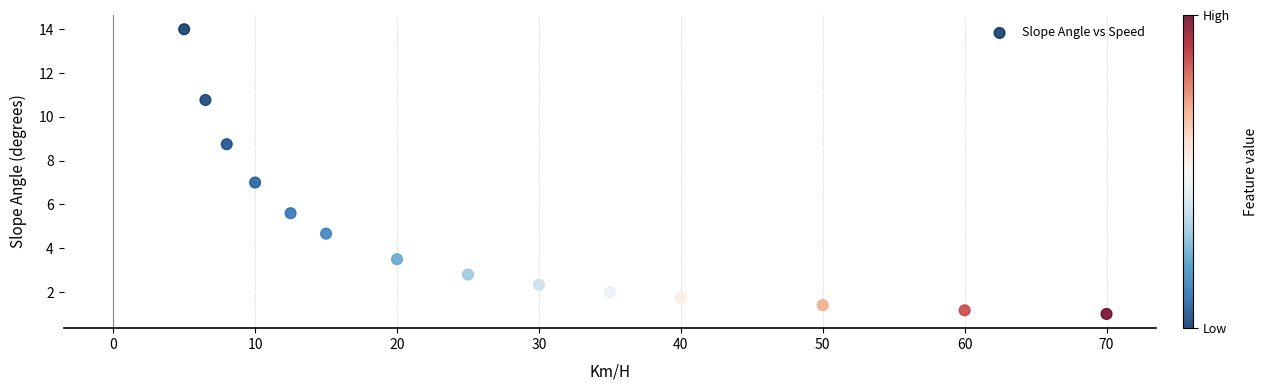

What is the range of X values (max minus min)?

65.0